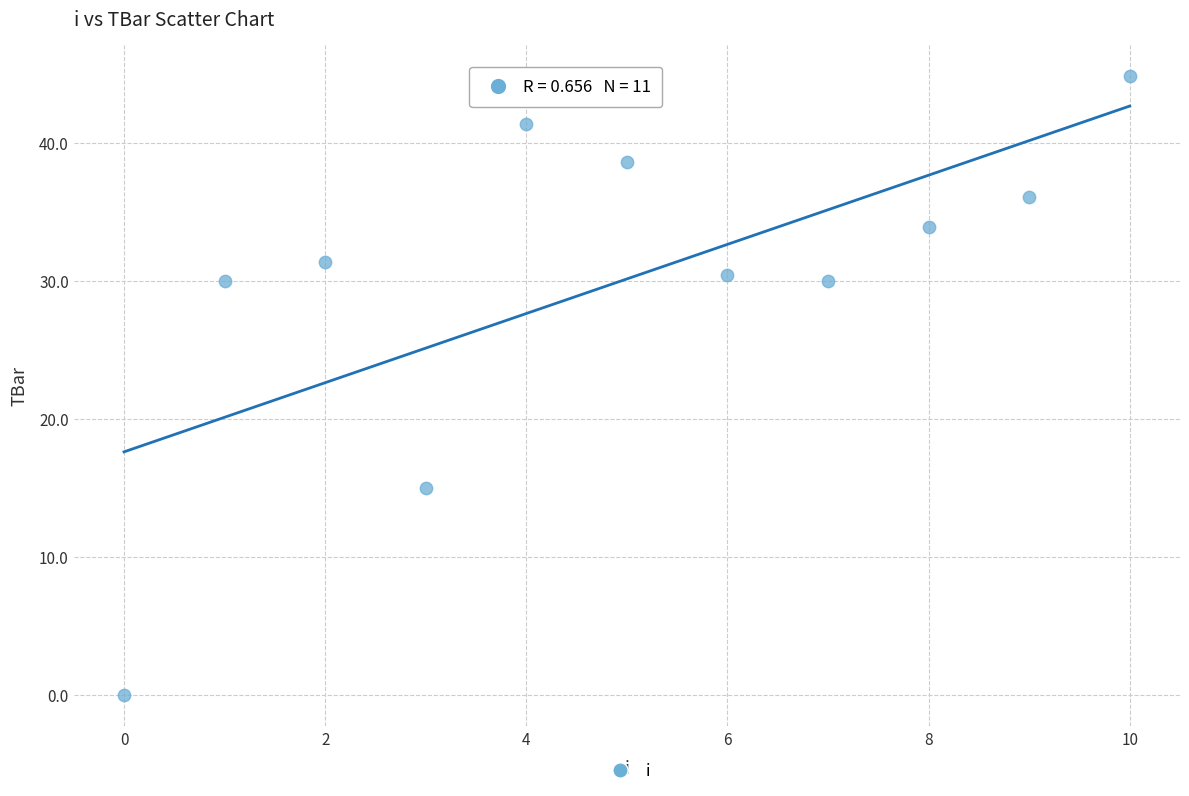

What is the average Y value?

30.2